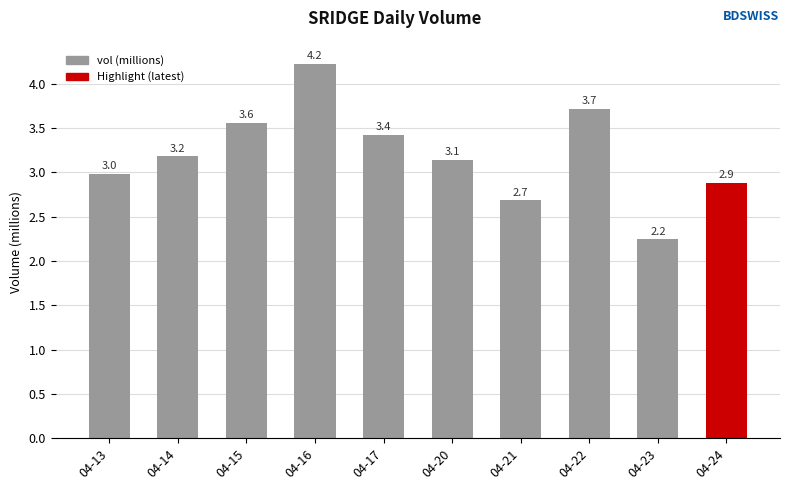

Reading right to left, what are all the values shown in this chart?

2.9	2.2	3.7	2.7	3.1	3.4	4.2	3.6	3.2	3.0